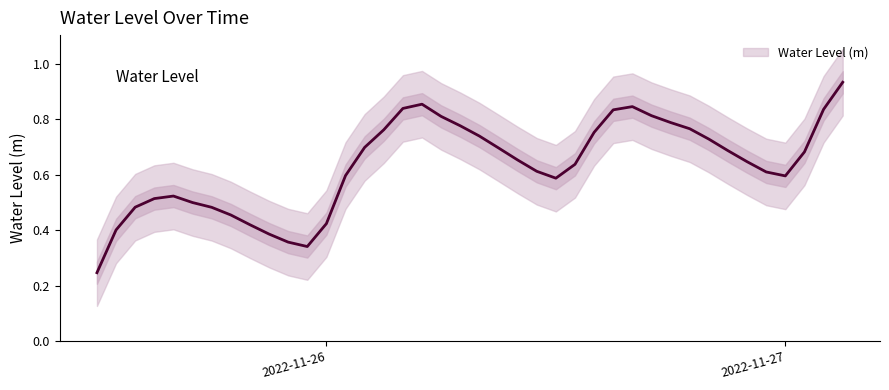

What is the value of the 39th point from the left?

0.8